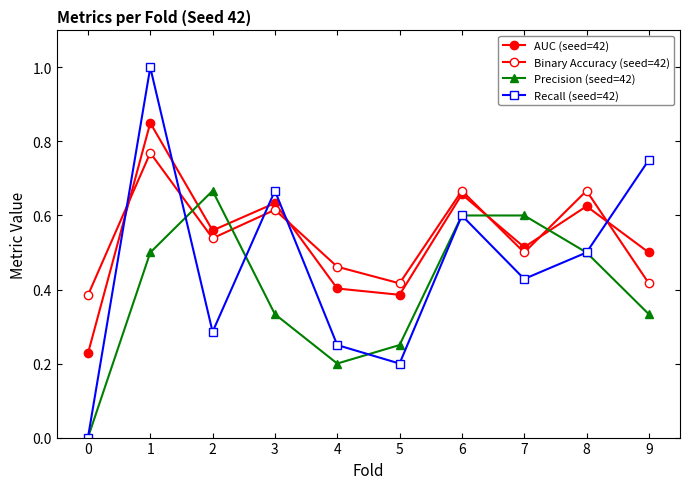

How many values in Recall (seed=42) are above zero?

9